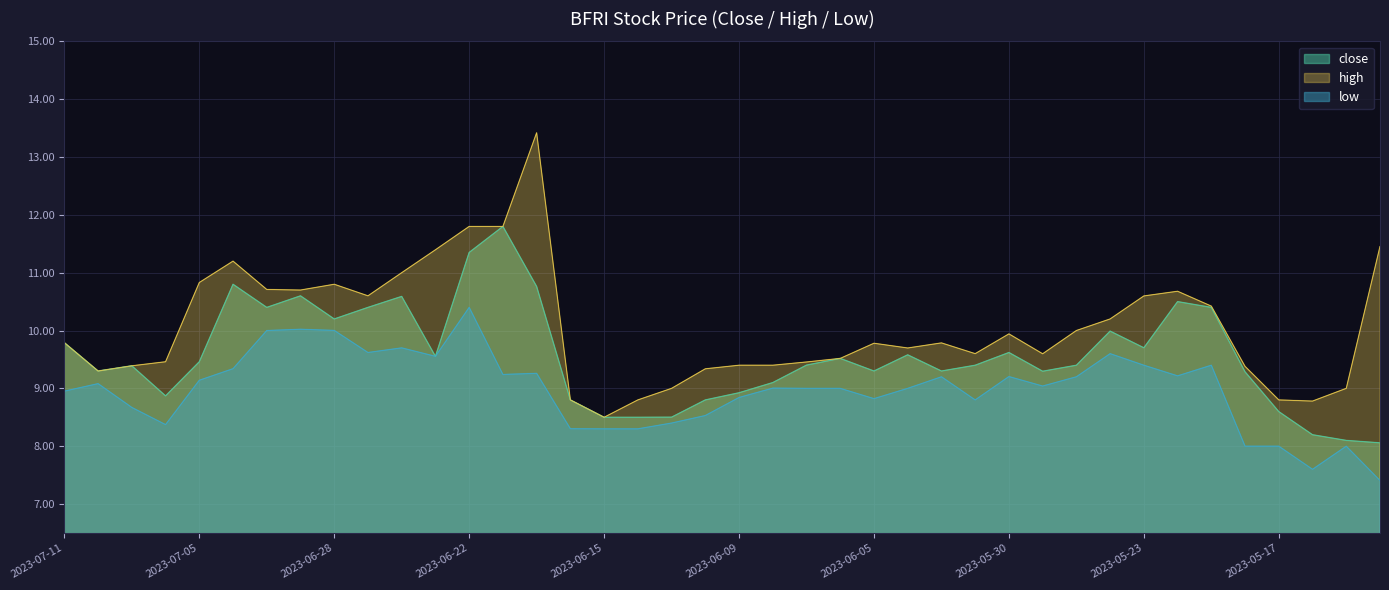

What is the label of the 38th point from the left?

2023-05-16